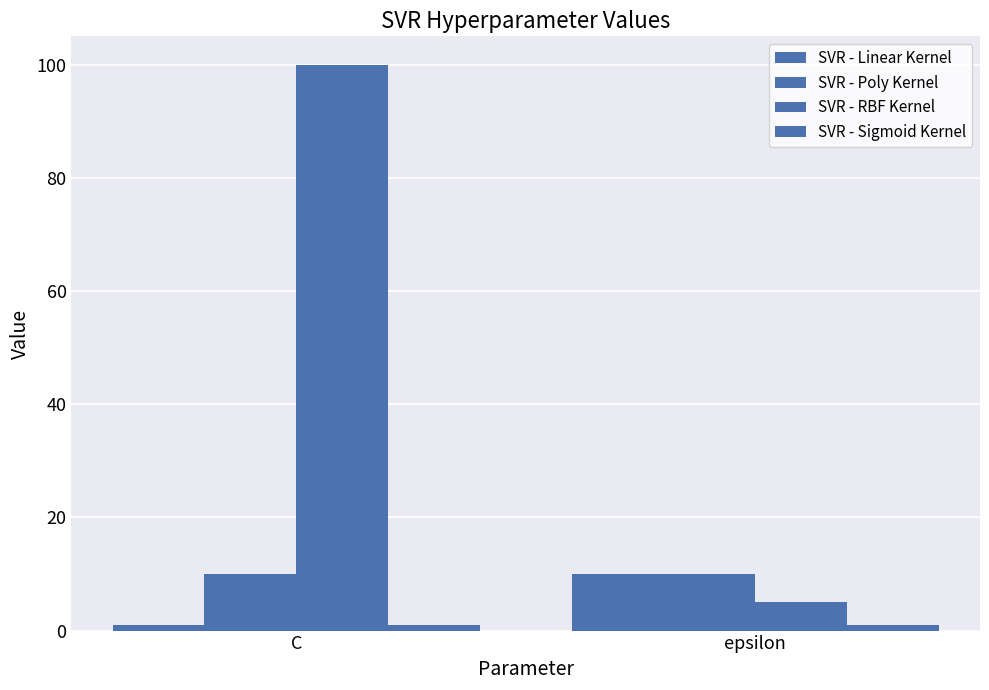

At how many categories does at least one series exceed 24?

1